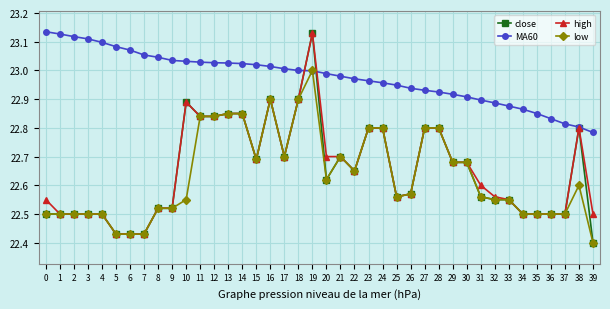

At how many categories does at least one series exceed 22?

40